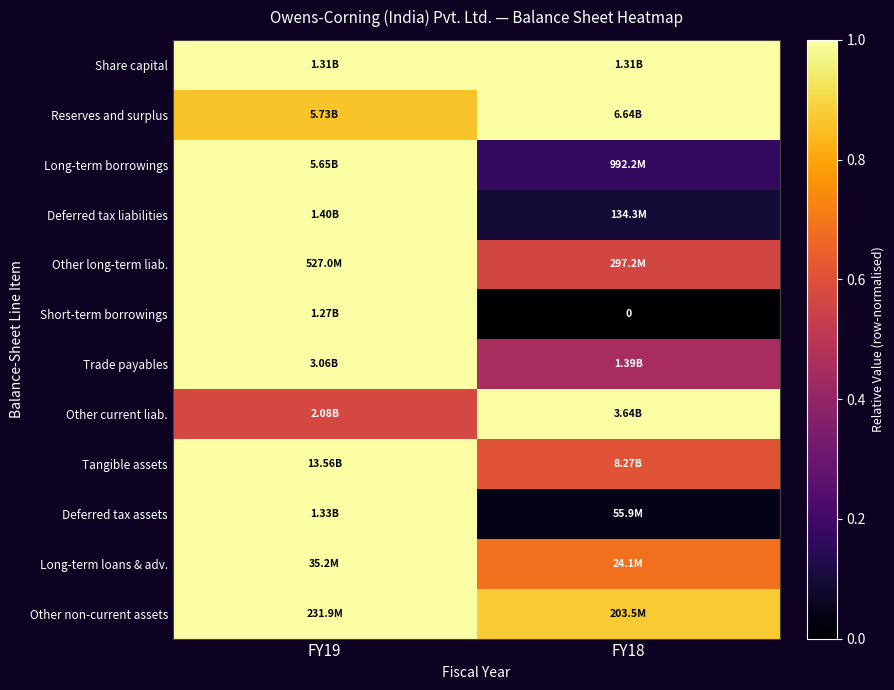

At FY18, list the series in order from largest to smallest.

Share capital, Reserves and surplus, Other current liab., Other non-current assets, Long-term loans & adv., Tangible assets, Other long-term liab., Trade payables, Long-term borrowings, Deferred tax liabilities, Deferred tax assets, Short-term borrowings